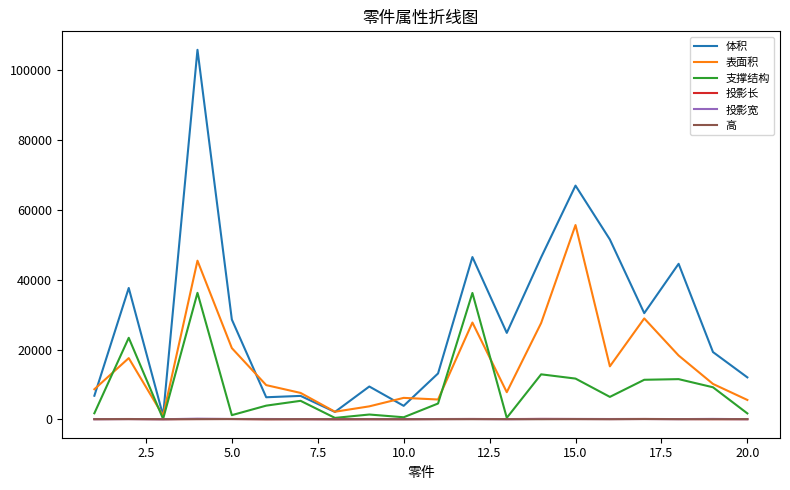

True or false: 表面积 and 投影宽 intersect in this chart.

False